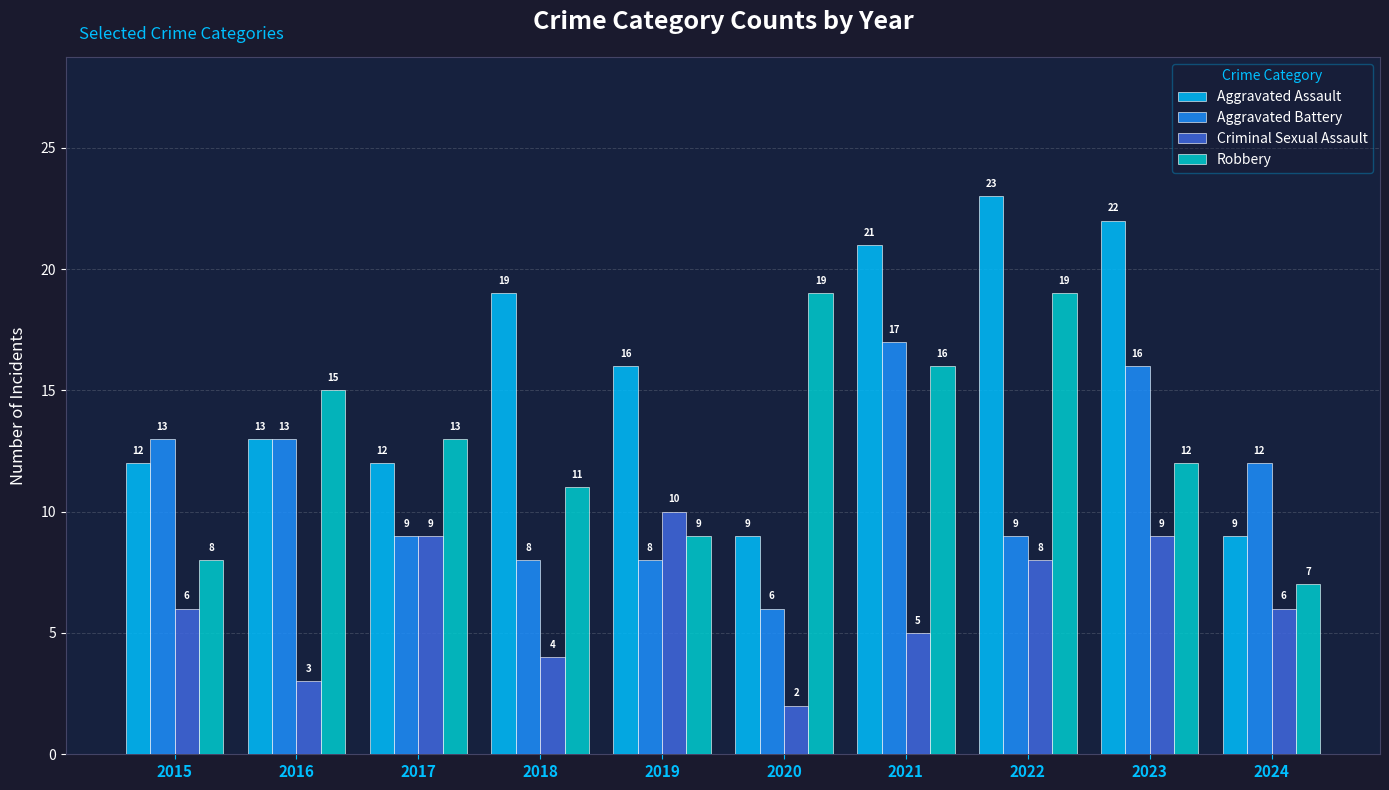

How many bars are there in total?

40